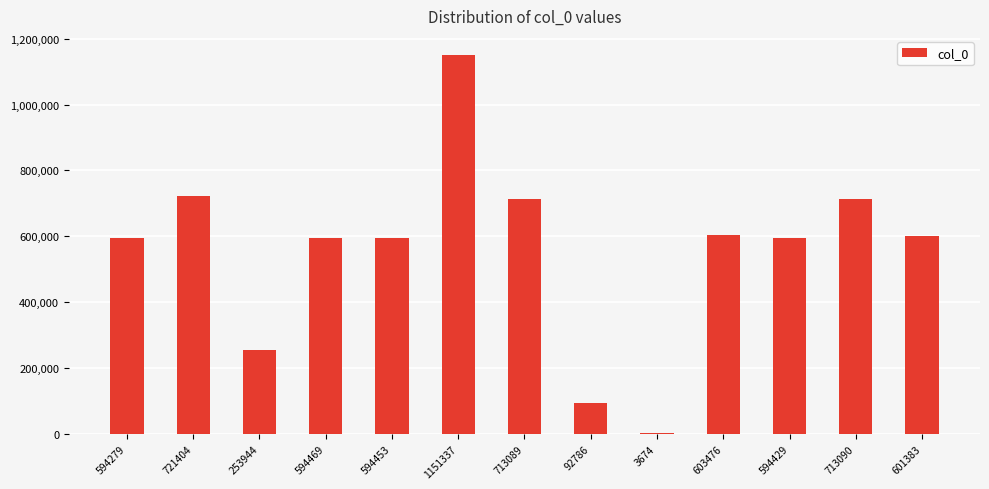

What is the change in value from 594279 to 721404?

+127125